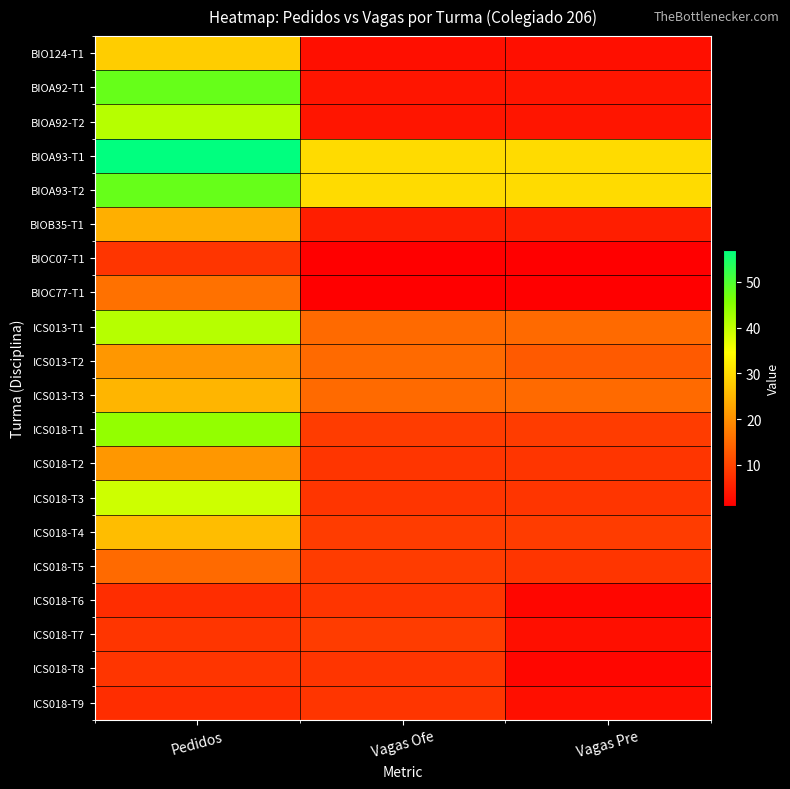

Reading right to left, what are all the values shown in this chart?

BIO124-T1: Vagas Pre=3	Vagas Ofe=3	Pedidos=28
BIOA92-T1: Vagas Pre=4	Vagas Ofe=4	Pedidos=48
BIOA92-T2: Vagas Pre=4	Vagas Ofe=4	Pedidos=41
BIOA93-T1: Vagas Pre=30	Vagas Ofe=30	Pedidos=57
BIOA93-T2: Vagas Pre=30	Vagas Ofe=30	Pedidos=48
BIOB35-T1: Vagas Pre=5	Vagas Ofe=5	Pedidos=24
BIOC07-T1: Vagas Pre=1	Vagas Ofe=1	Pedidos=8
BIOC77-T1: Vagas Pre=1	Vagas Ofe=1	Pedidos=16
ICS013-T1: Vagas Pre=15	Vagas Ofe=15	Pedidos=41
ICS013-T2: Vagas Pre=13	Vagas Ofe=15	Pedidos=21
ICS013-T3: Vagas Pre=15	Vagas Ofe=15	Pedidos=25
ICS018-T1: Vagas Pre=9	Vagas Ofe=9	Pedidos=44
ICS018-T2: Vagas Pre=8	Vagas Ofe=8	Pedidos=21
ICS018-T3: Vagas Pre=8	Vagas Ofe=8	Pedidos=39
ICS018-T4: Vagas Pre=9	Vagas Ofe=9	Pedidos=26
ICS018-T5: Vagas Pre=8	Vagas Ofe=9	Pedidos=15
ICS018-T6: Vagas Pre=2	Vagas Ofe=8	Pedidos=7
ICS018-T7: Vagas Pre=3	Vagas Ofe=9	Pedidos=8
ICS018-T8: Vagas Pre=2	Vagas Ofe=8	Pedidos=8
ICS018-T9: Vagas Pre=3	Vagas Ofe=8	Pedidos=7